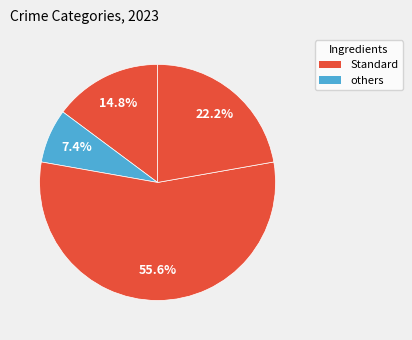

Is there any slice that represents more than half of the pie?

Yes